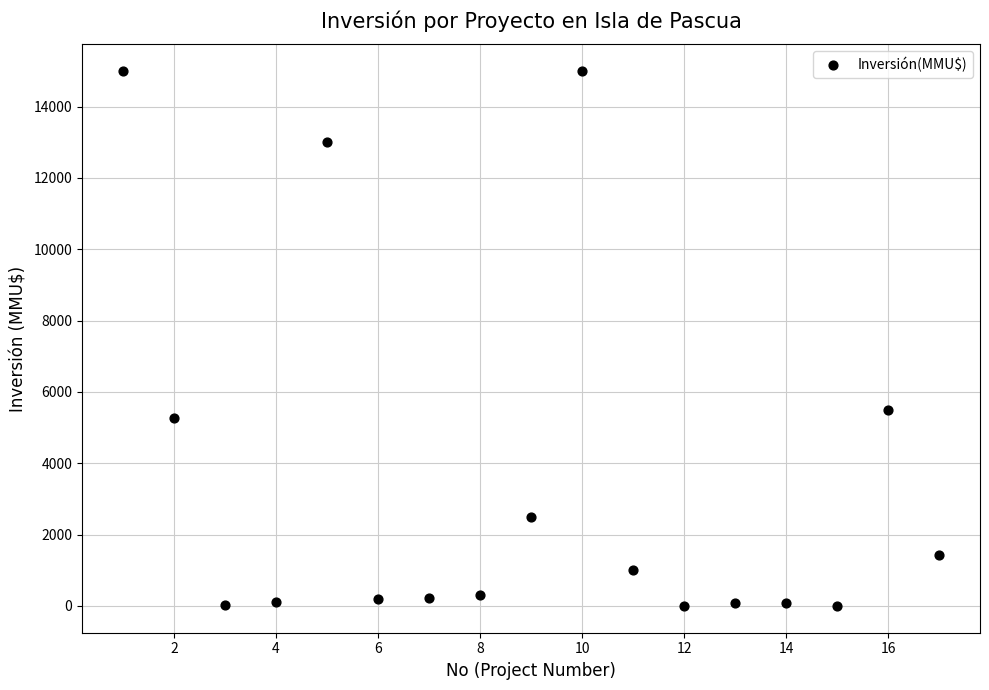

What is the range of Y values (max minus min)?

15000